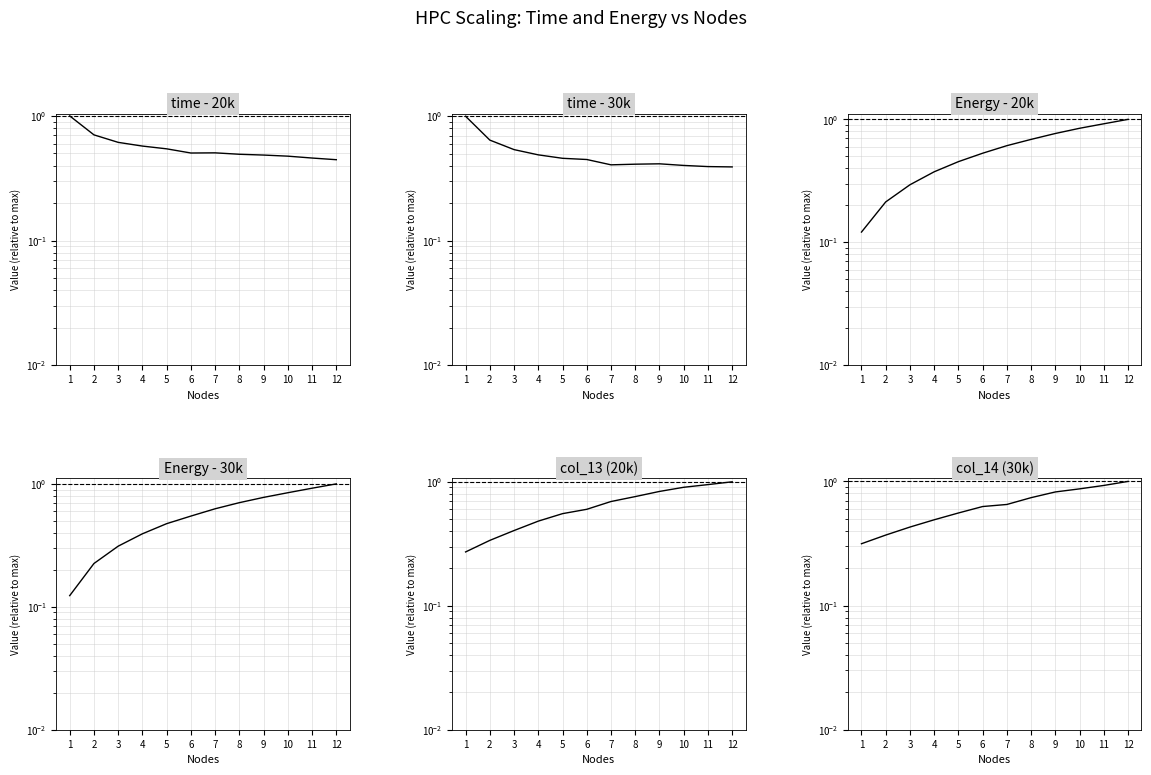

Reading right to left, list all the values displayed in this chart.

time - 20k: 12=0.4	11=0.5	10=0.5	9=0.5	8=0.5	7=0.5	6=0.5	5=0.5	4=0.6	3=0.6	2=0.7	1=1.0
time - 30k: 12=0.4	11=0.4	10=0.4	9=0.4	8=0.4	7=0.4	6=0.4	5=0.5	4=0.5	3=0.5	2=0.6	1=1.0
Energy - 20k: 12=1.0	11=0.9	10=0.8	9=0.8	8=0.7	7=0.6	6=0.5	5=0.5	4=0.4	3=0.3	2=0.2	1=0.1
Energy - 30k: 12=1.0	11=0.9	10=0.8	9=0.8	8=0.7	7=0.6	6=0.5	5=0.5	4=0.4	3=0.3	2=0.2	1=0.1
col_13 (20k): 12=1.0	11=0.9	10=0.9	9=0.8	8=0.8	7=0.7	6=0.6	5=0.6	4=0.5	3=0.4	2=0.3	1=0.3
col_14 (30k): 12=1.0	11=0.9	10=0.9	9=0.8	8=0.7	7=0.7	6=0.6	5=0.6	4=0.5	3=0.4	2=0.4	1=0.3